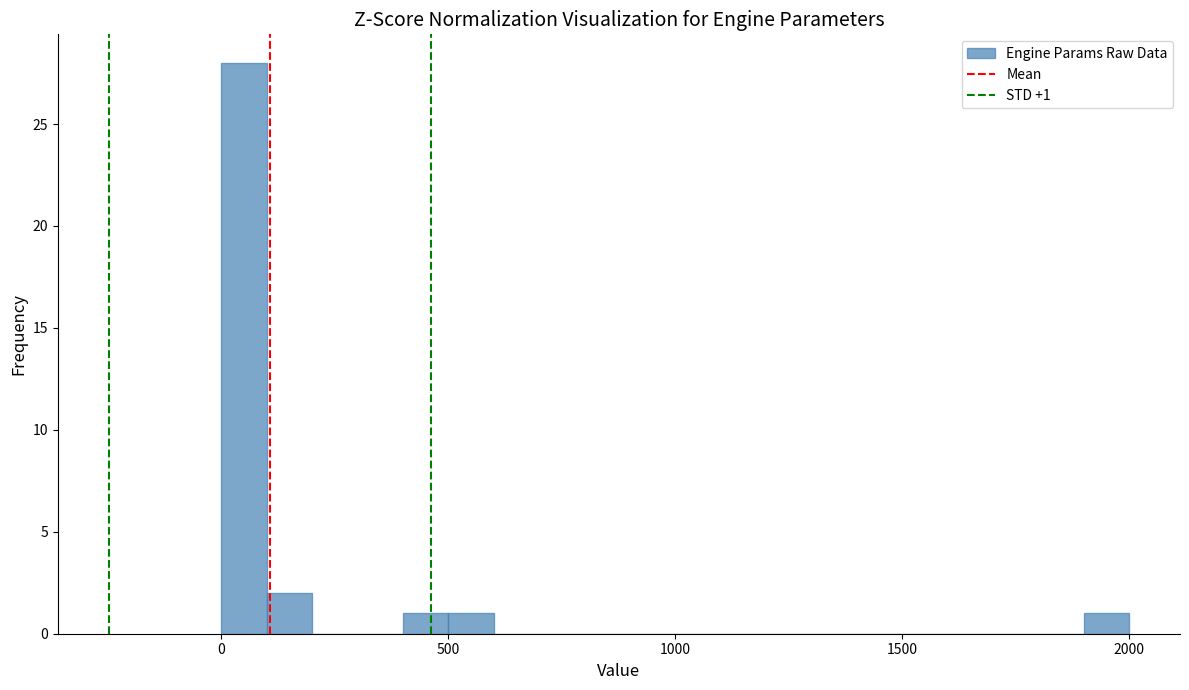

Read against the x-axis, roughly where is the centre of the tallest bar?

50